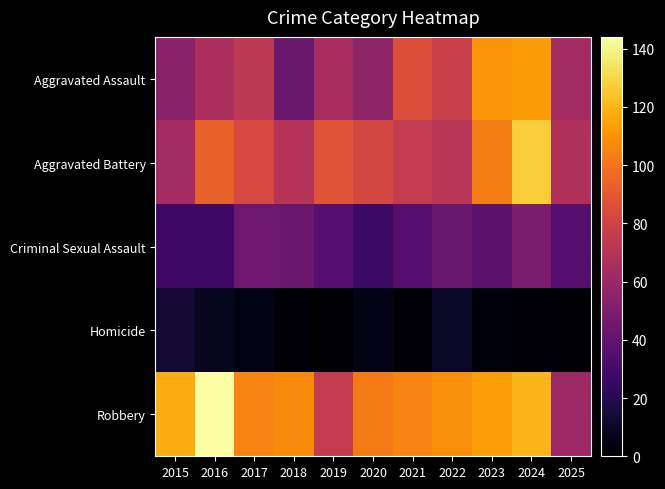

Reading left to right, list all the values displayed in this chart.

Aggravated Assault: 2015=54	2016=66	2017=72	2018=43	2019=65	2020=56	2021=86	2022=78	2023=110	2024=112	2025=63
Aggravated Battery: 2015=64	2016=93	2017=83	2018=70	2019=88	2020=82	2021=75	2022=71	2023=103	2024=127	2025=68
Criminal Sexual Assault: 2015=28	2016=28	2017=44	2018=43	2019=36	2020=27	2021=36	2022=43	2023=38	2024=49	2025=36
Homicide: 2015=13	2016=8	2017=5	2018=2	2019=0	2020=6	2021=2	2022=10	2023=3	2024=2	2025=1
Robbery: 2015=117	2016=144	2017=105	2018=107	2019=75	2020=102	2021=105	2022=108	2023=113	2024=120	2025=61